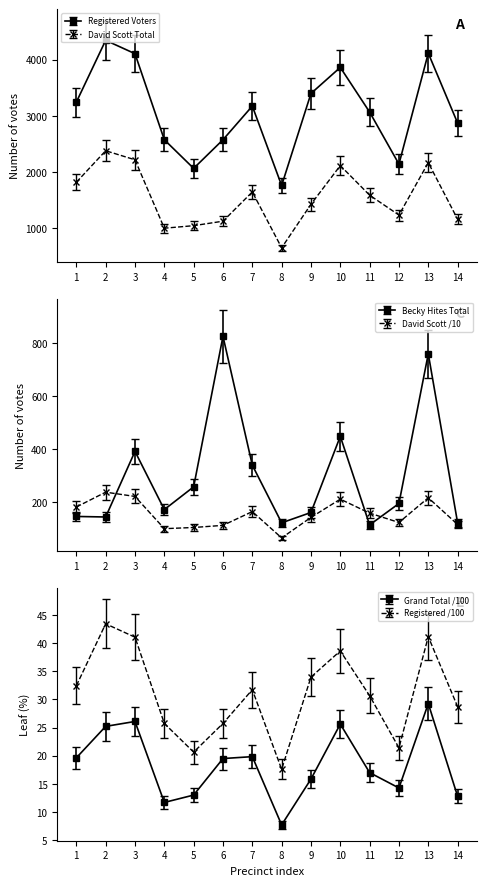

Is it true that David Scott Total Votes equals 1541.4 at 6?

False